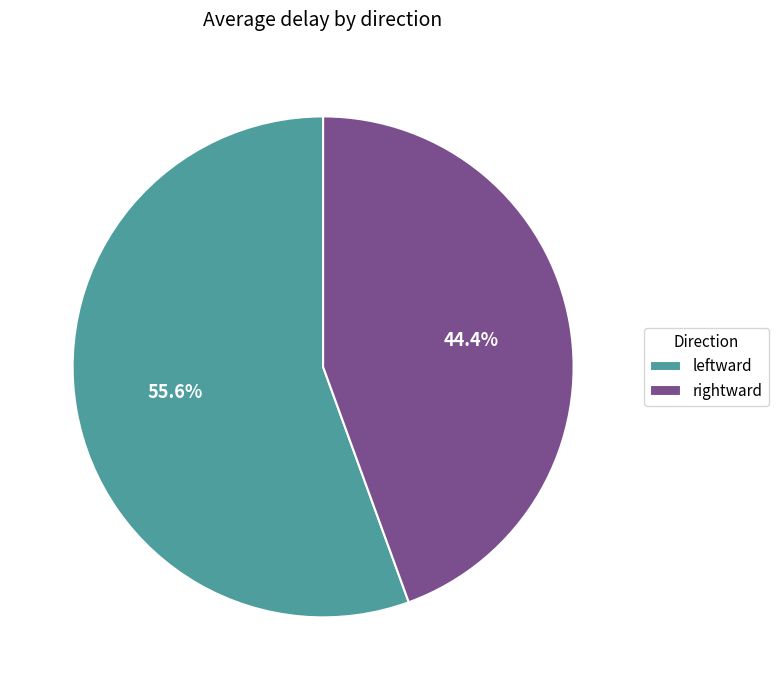

True or false: leftward accounts for 64% of the total.

False